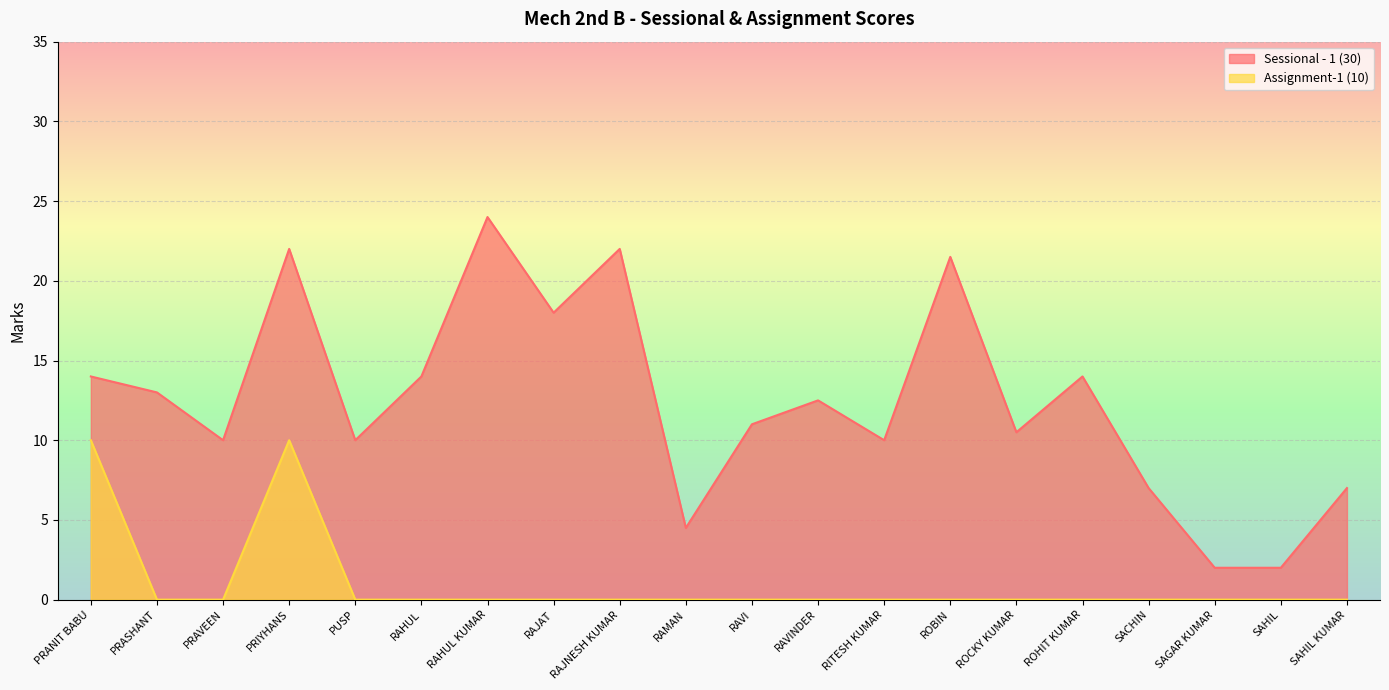

What is the maximum value shown in the chart?

24.0